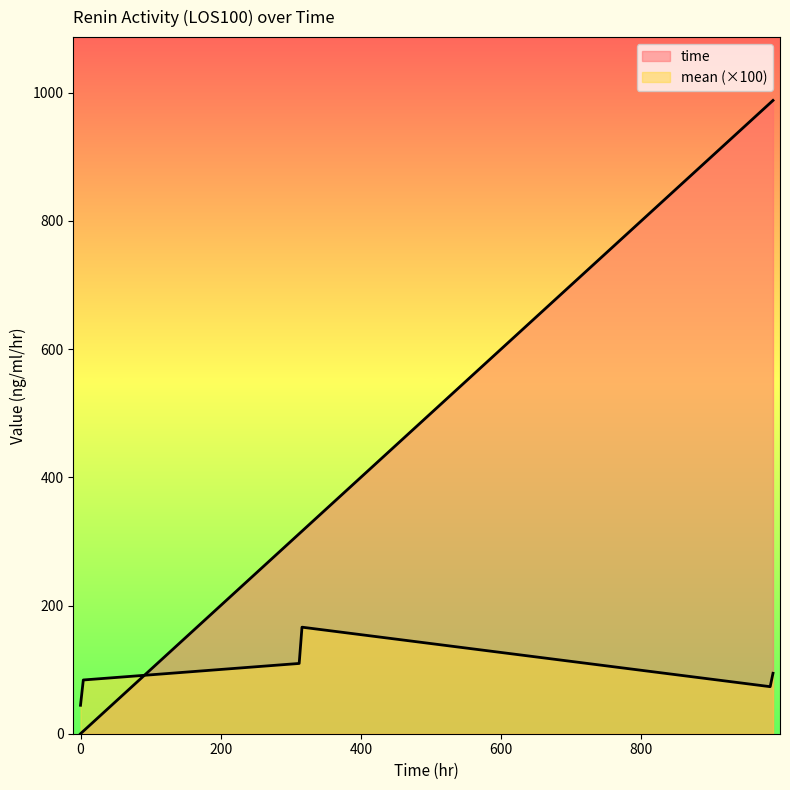

Rank the series by their maximum value, from lowest to highest.

mean, time